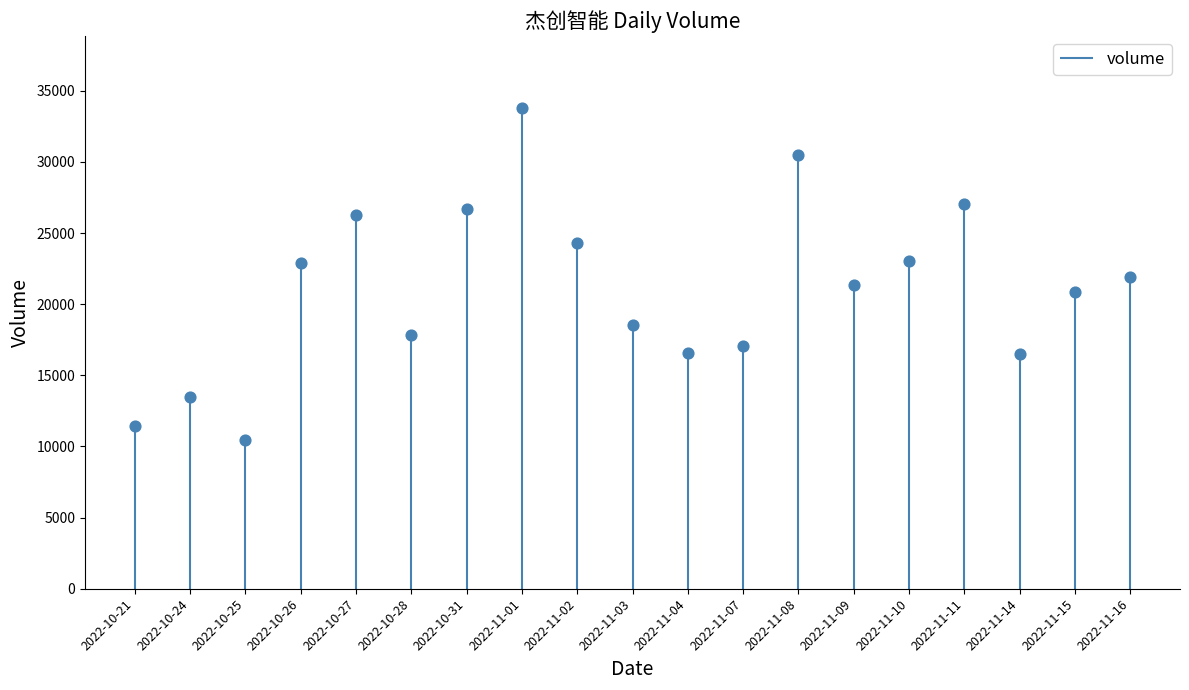

Approximately how many times larger is the value at 2022-10-26 compared to 2022-10-31?

0.9